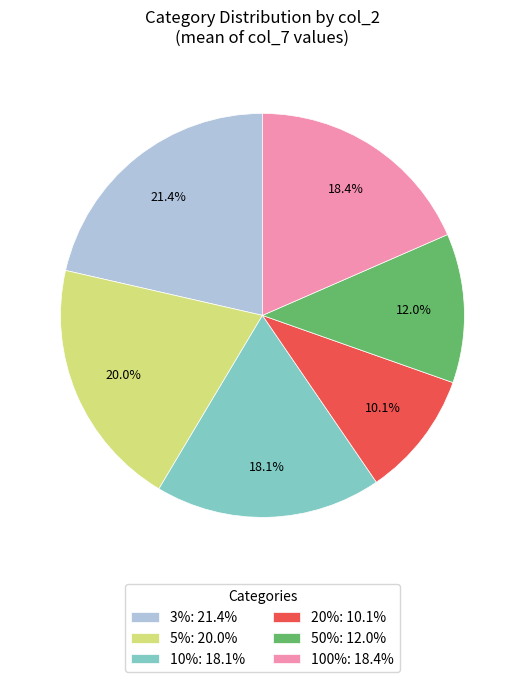

True or false: 3% accounts for 8% of the total.

False